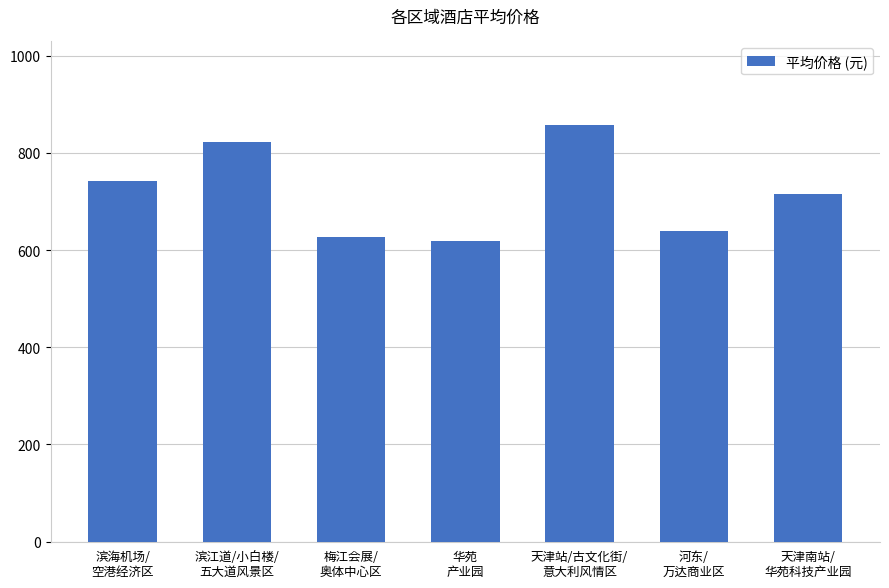

What is the change in value from 滨海机场/
空港经济区 to 河东/
万达商业区?

-102.5